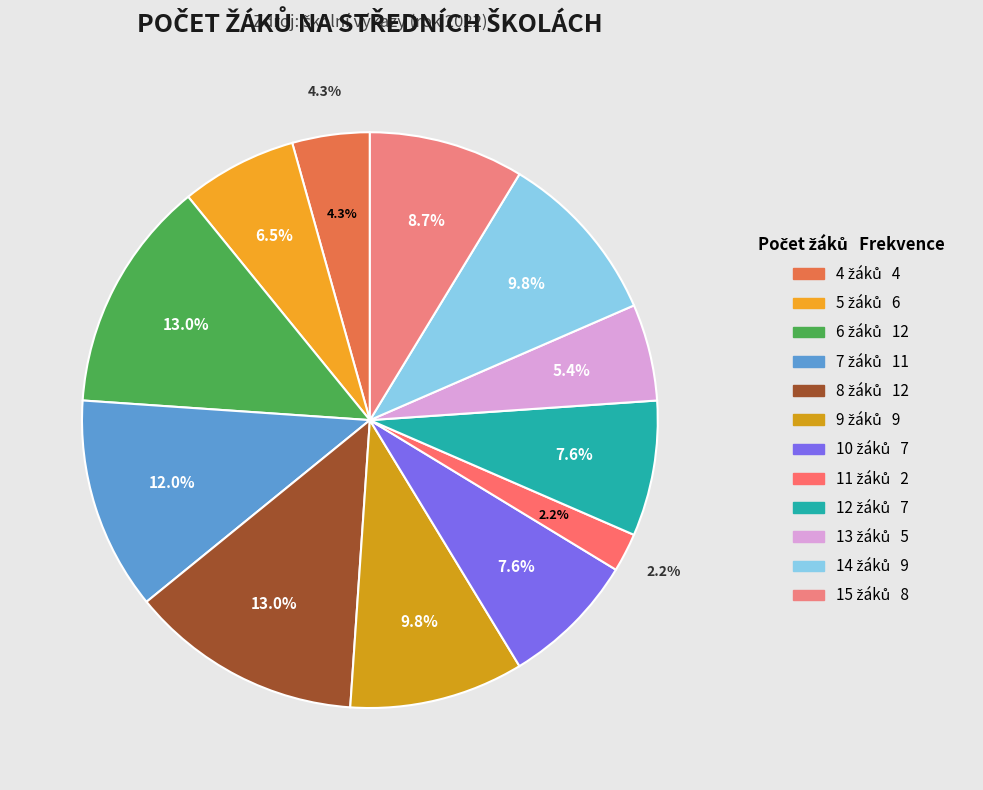

Does 10 account for over 50% of the chart?

No